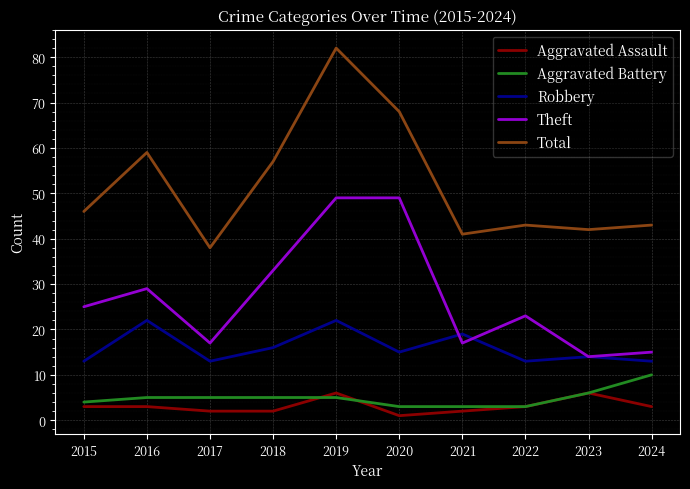

Rank the series at 2017 from highest to lowest value.

Total, Theft, Robbery, Aggravated Battery, Aggravated Assault